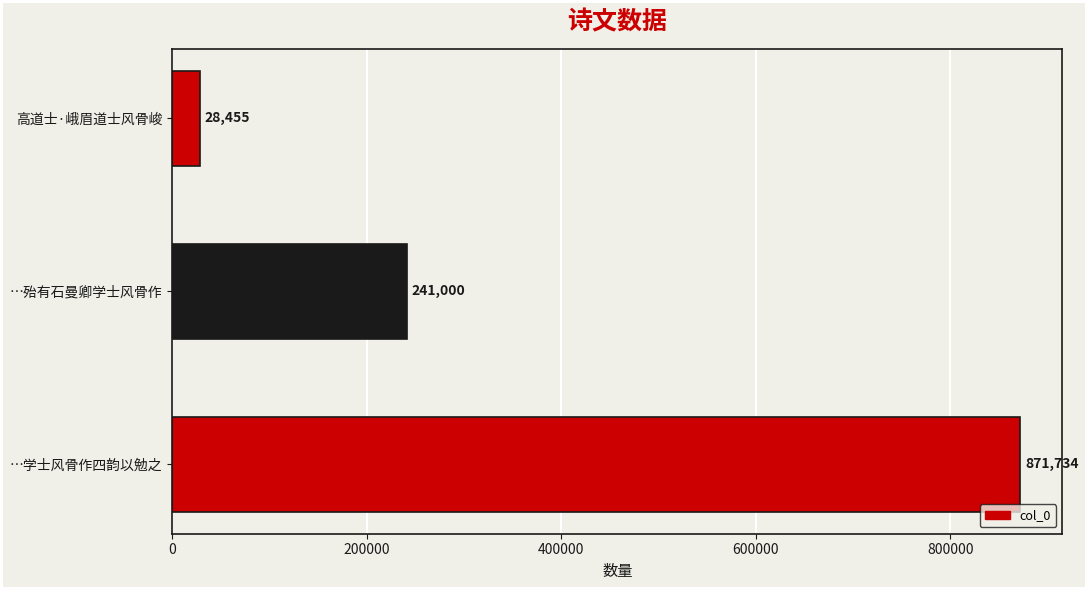

List the labels in order of value, smallest first.

高道士·峨眉道士风骨峻, …殆有石曼卿学士风骨作, …学士风骨作四韵以勉之